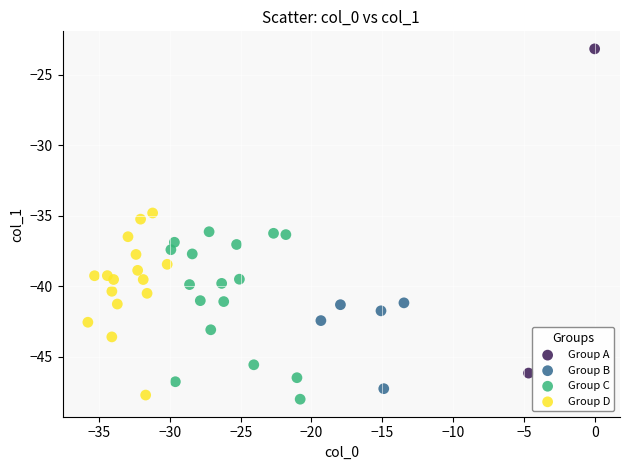

What are all the series names shown in the legend?

Group A, Group B, Group C, Group D